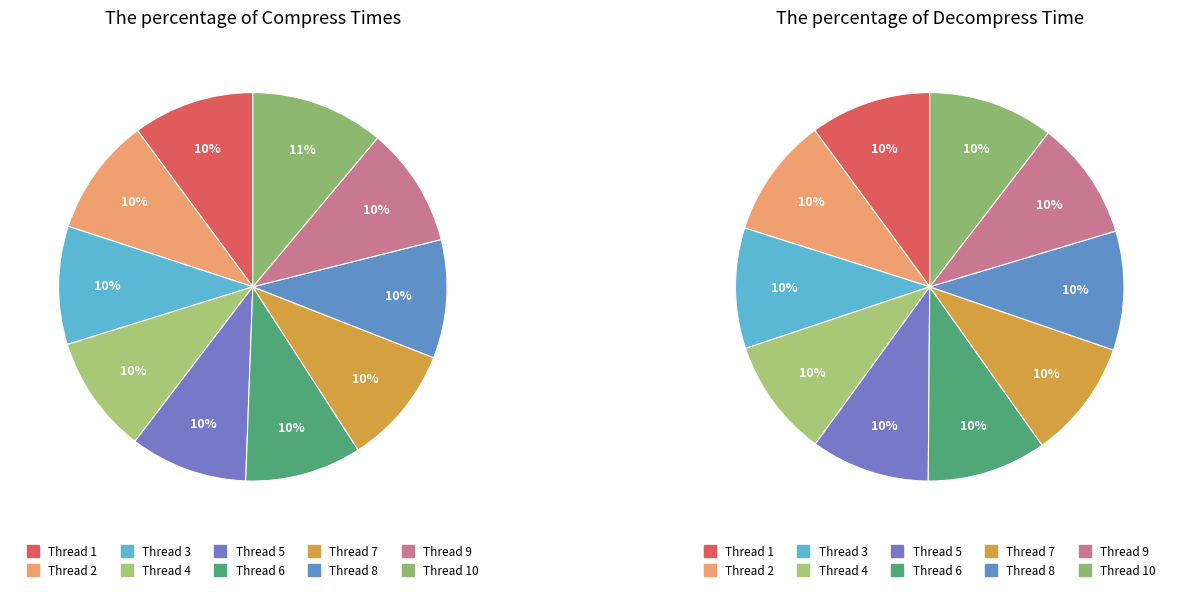

How many slices are in this pie chart?

10